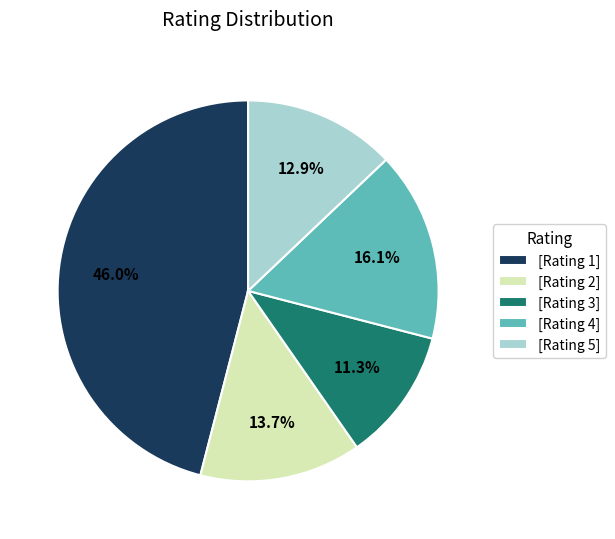

Is there a majority slice in this chart?

No